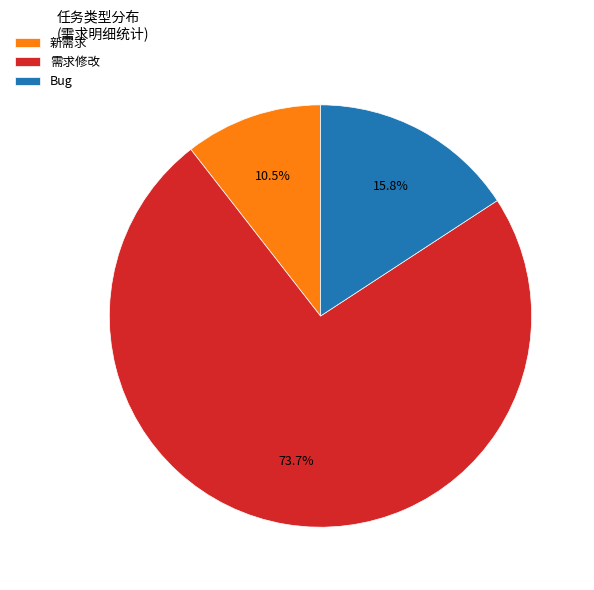

Which category has the biggest portion of the pie?

需求修改